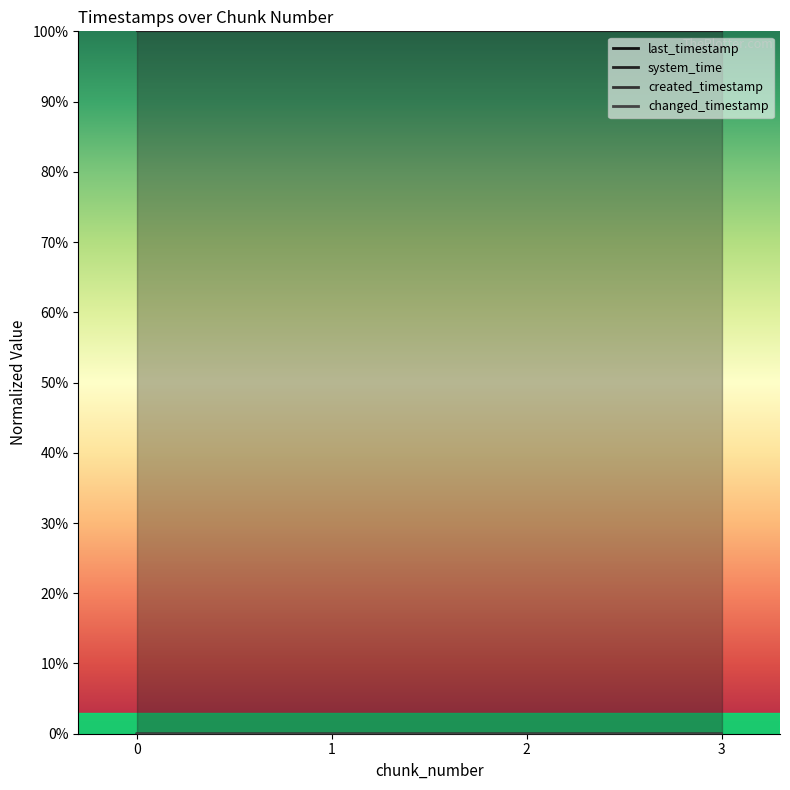

Reading left to right, transcribe all the data shown in this chart.

last_timestamp: 0=0.0	1=0.0	2=0.0	3=0.0
system_time: 0=100.0	1=100.0	2=100.0	3=100.0
created_timestamp: 0=0.0	1=0.0	2=0.0	3=0.0
changed_timestamp: 0=0.0	1=0.0	2=0.0	3=0.0